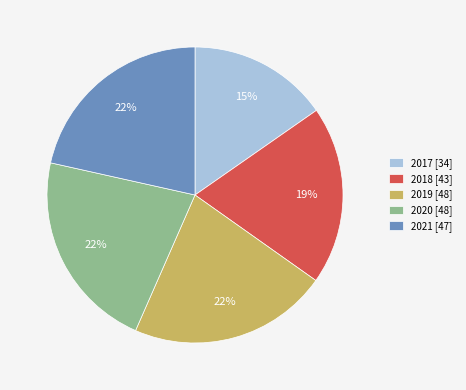

How many slices are in this pie chart?

5